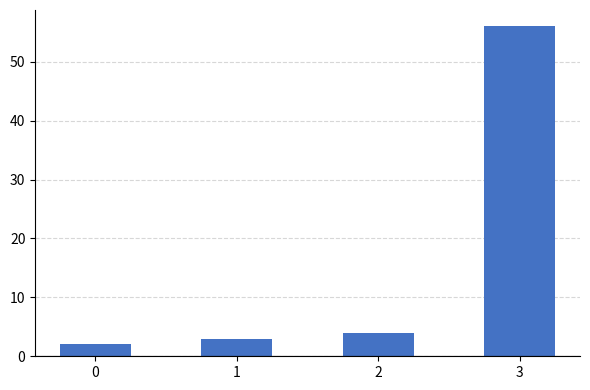

How many distinct data groups are displayed?

1